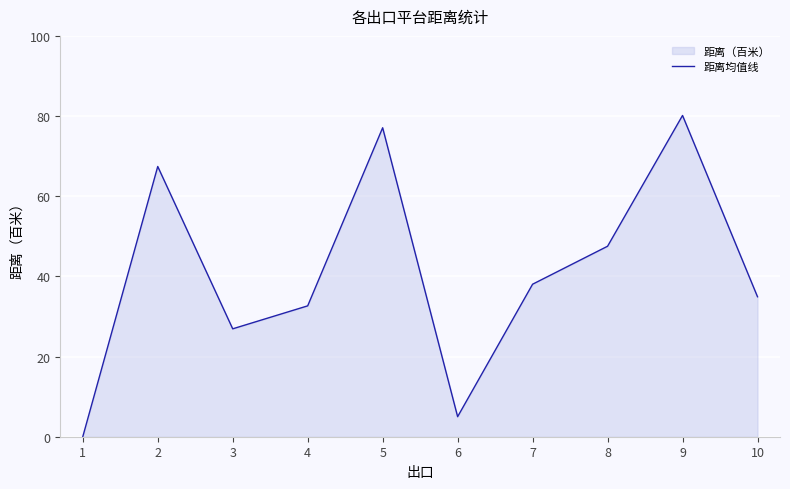

Rank the categories by value from highest to lowest.

9, 5, 2, 8, 7, 10, 4, 3, 6, 1